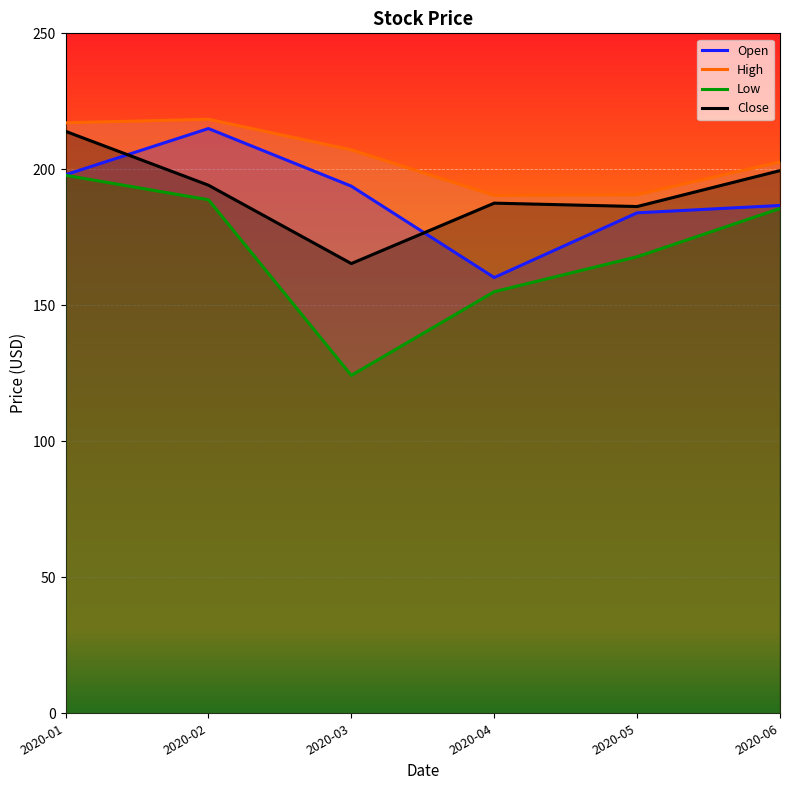

What are all the series names shown in the legend?

Open, High, Low, Close